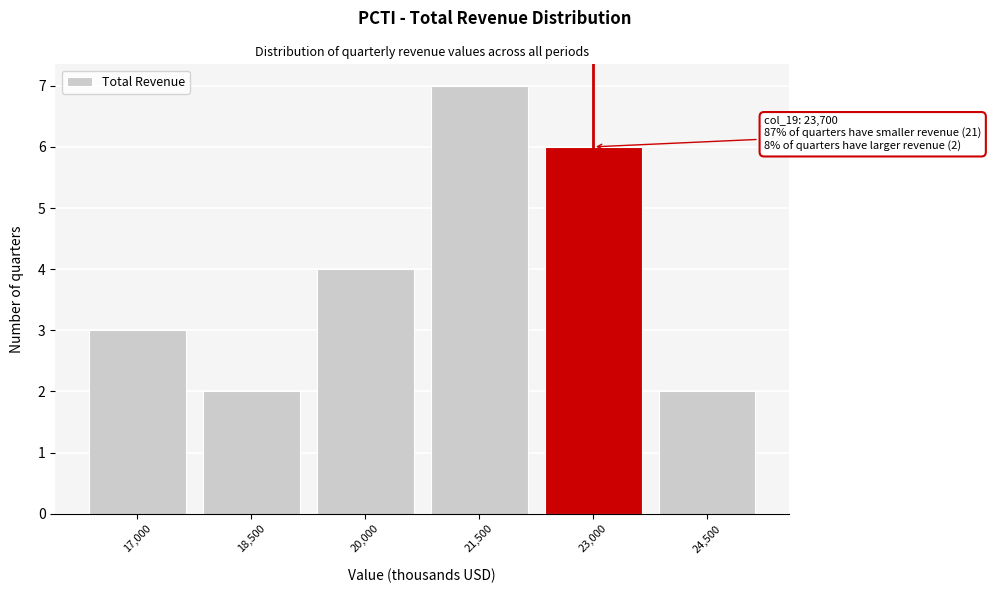

Reading right to left, transcribe all the data shown in this chart.

24,500=2	23,000=6	21,500=7	20,000=4	18,500=2	17,000=3